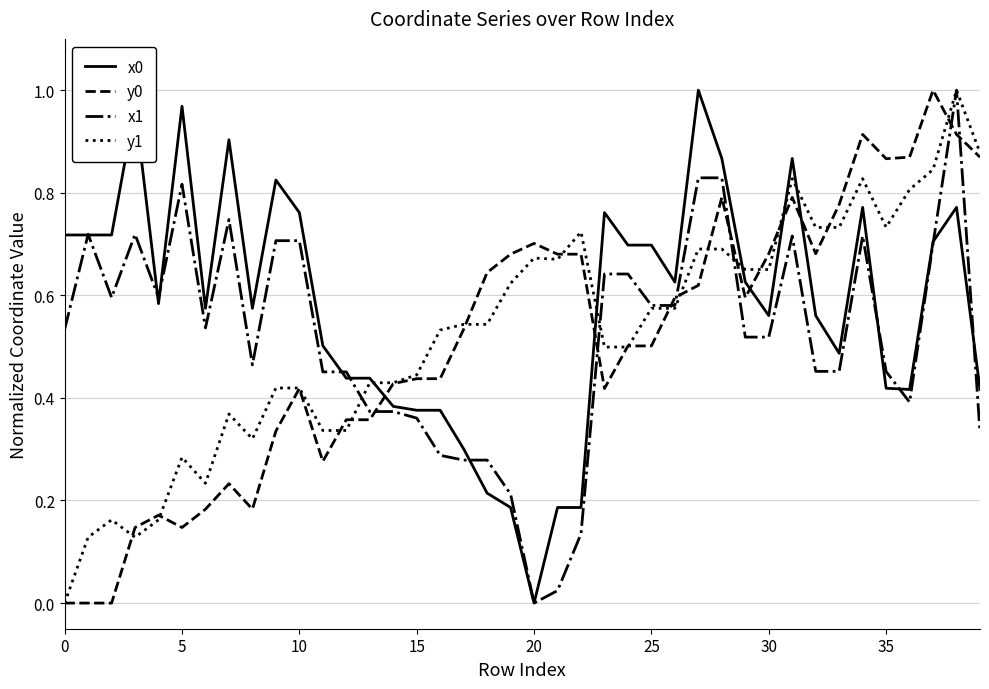

True or false: x0 and y0 cross at least once.

True